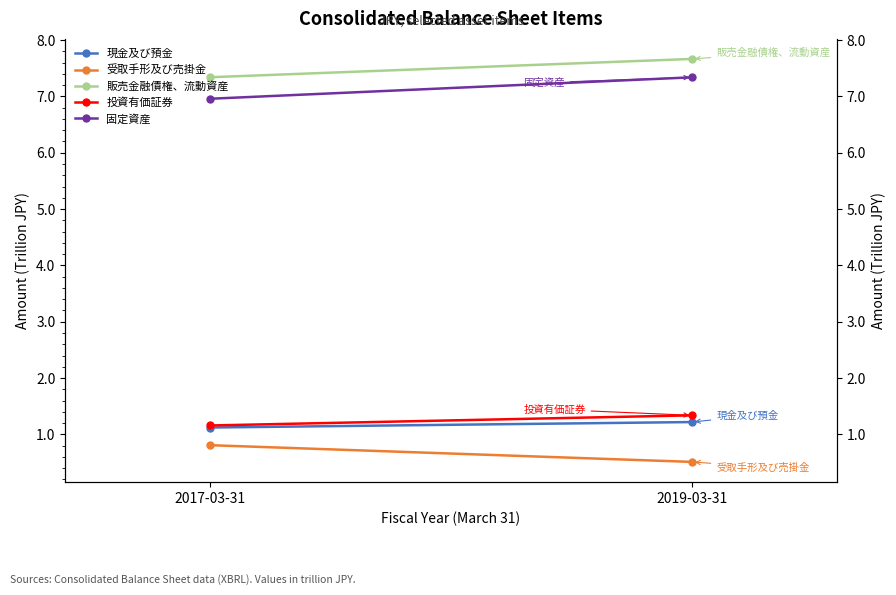

What value does the 現金及び預金 series have at 2019-03-31?

1.2